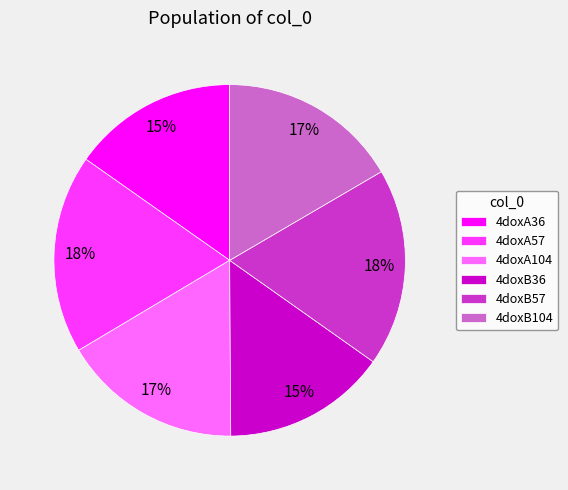

The 4doxA36 slice represents 27% of the pie. True or false?

False